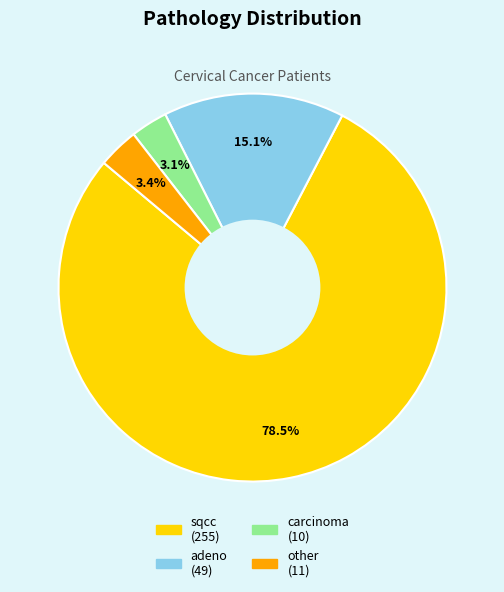

How many segments does this pie chart have?

4